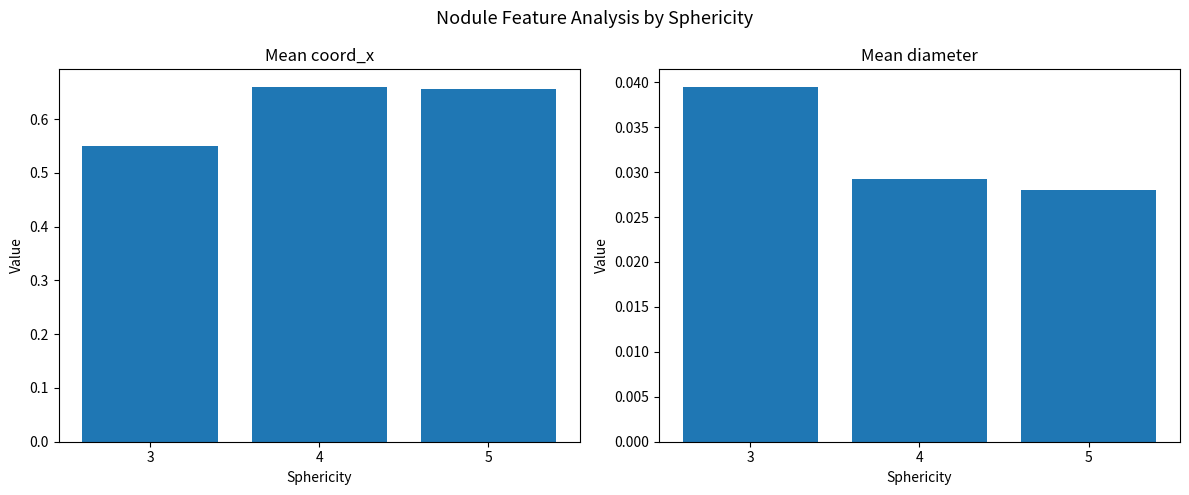

What is the sum of the coord_x values at 3 and 5?

1.2